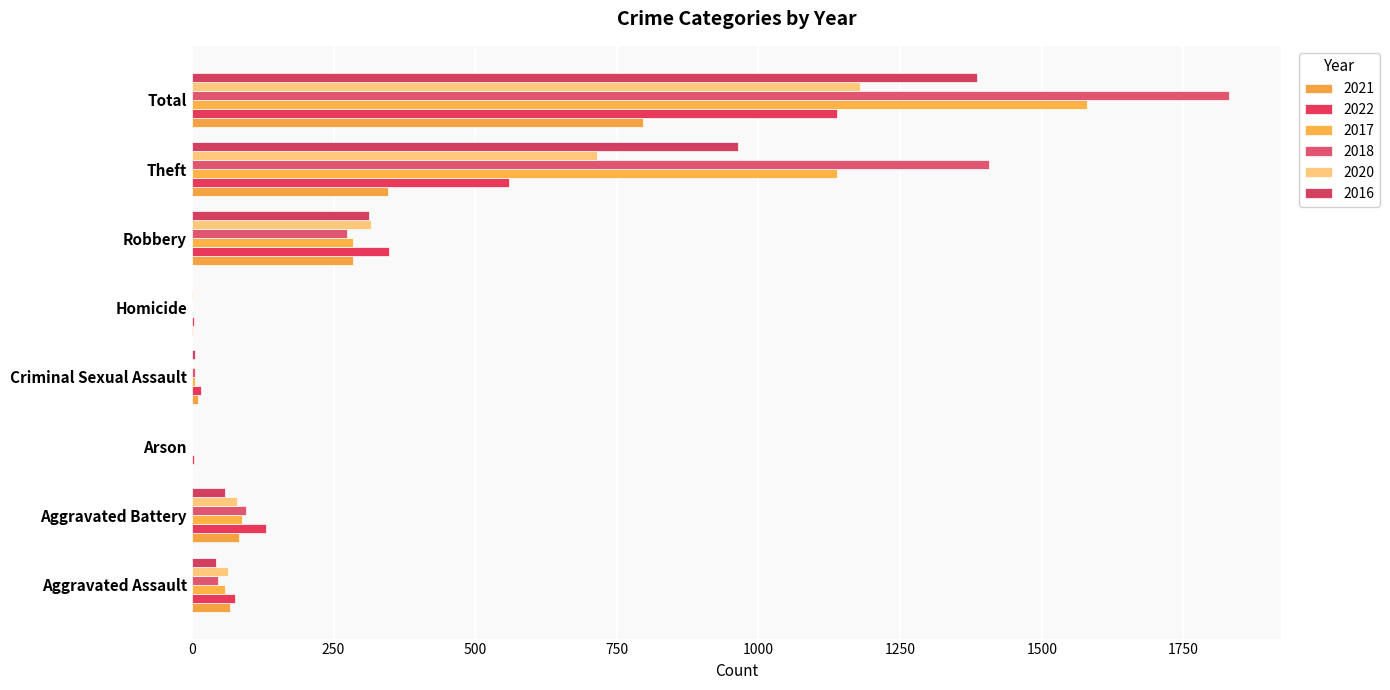

What is the total value across all series at Aggravated Battery?

534